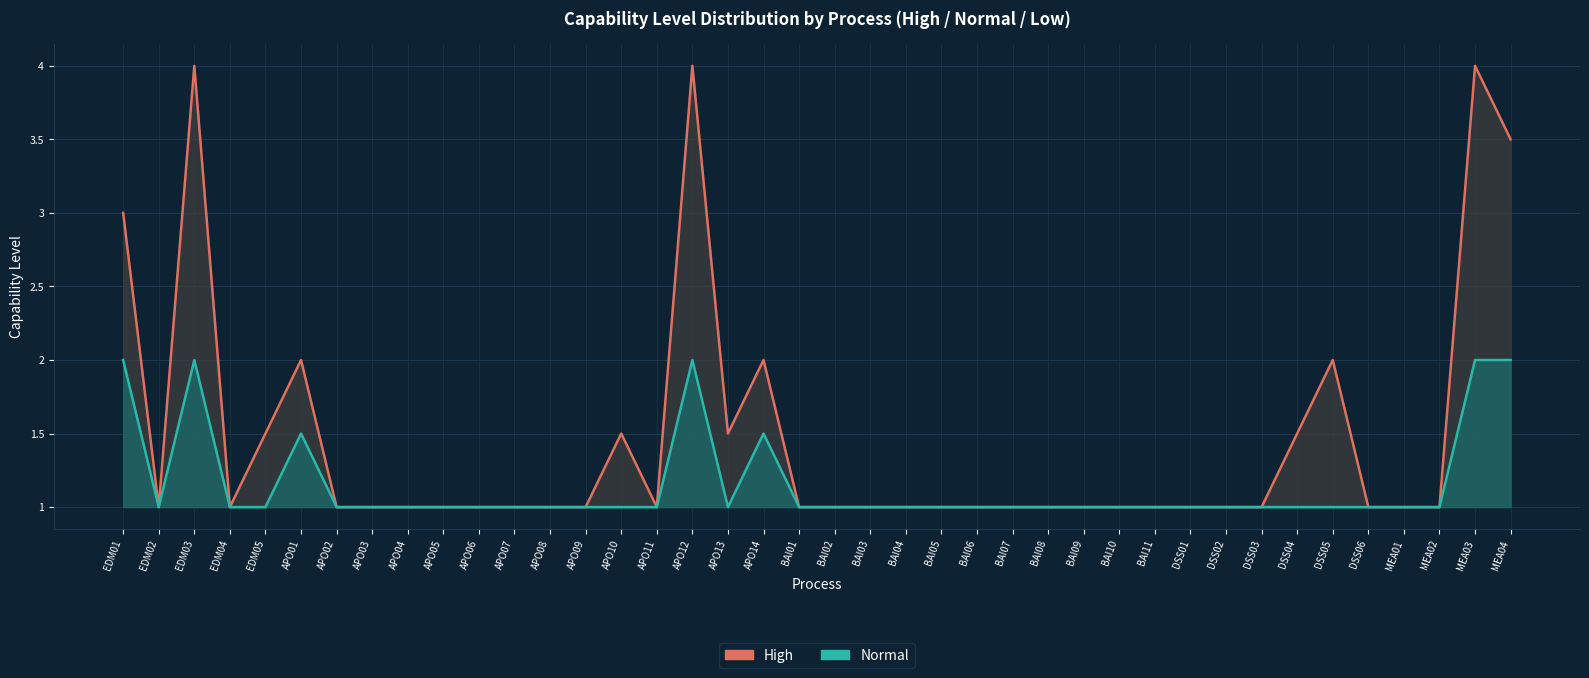

True or false: High and Normal intersect in this chart.

False